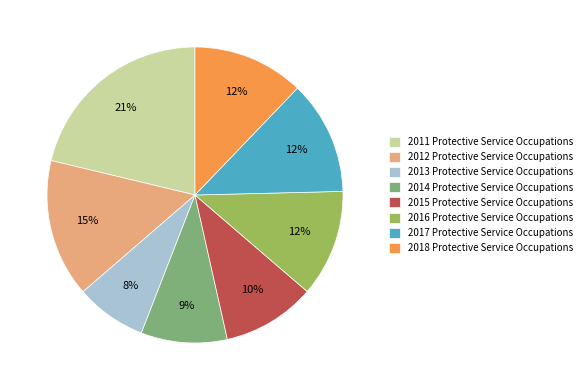

To the nearest percent, what portion does 2015 represent?

10%